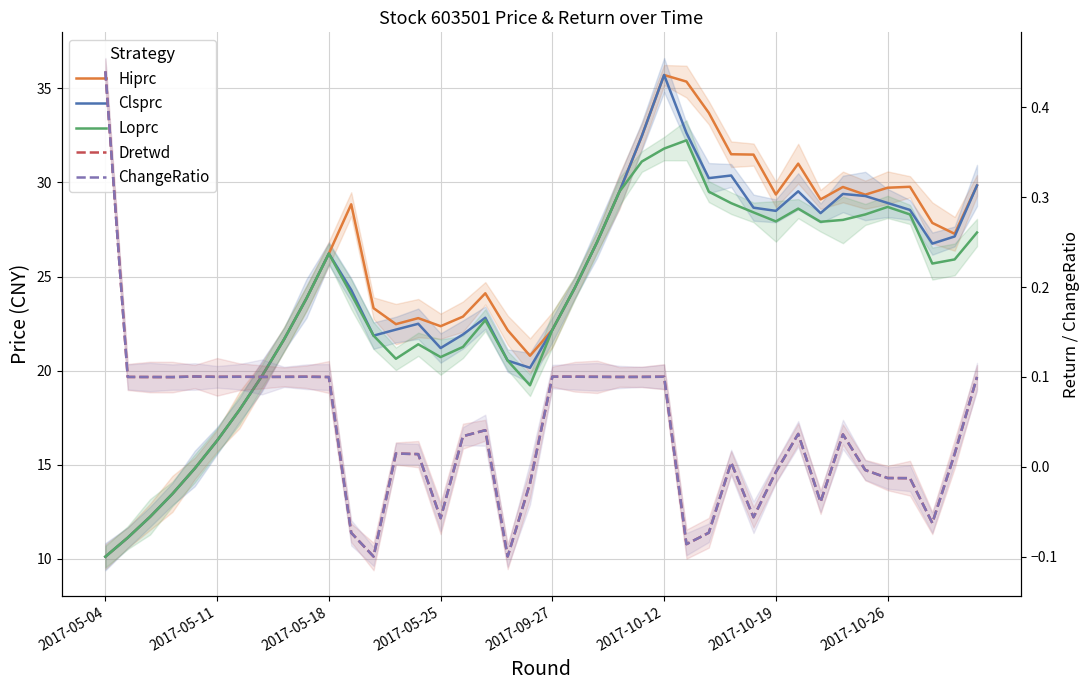

What is the difference between the maximum and minimum values in the Loprc series?

22.1